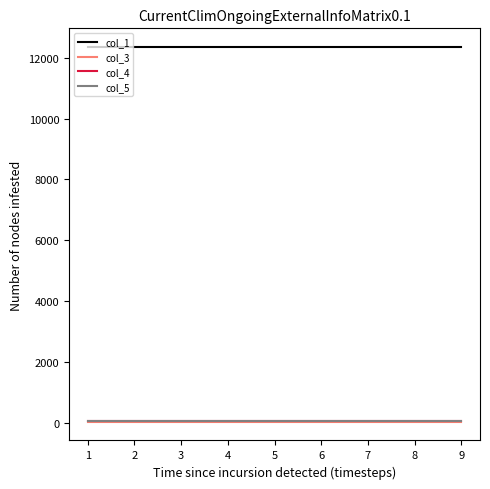

The value of col_1 at 5 is 4907. True or false?

False